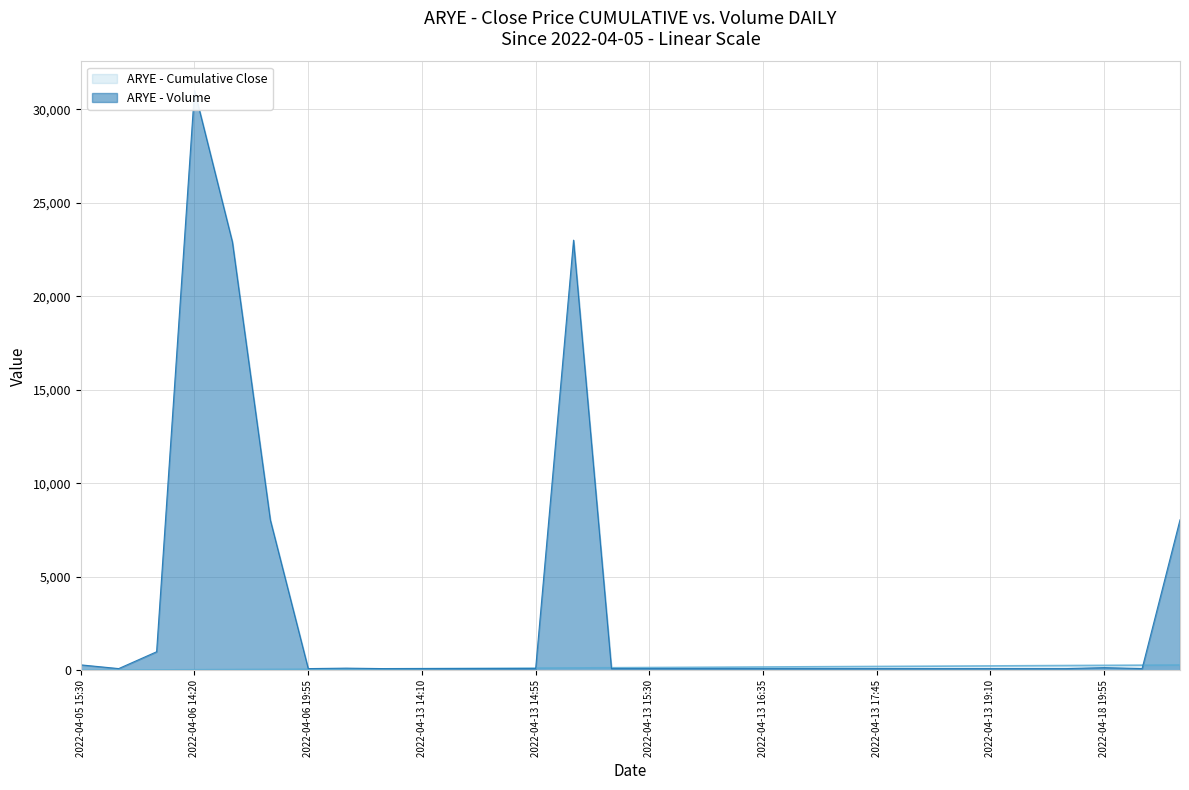

What is the difference between the maximum and minimum values?

30900